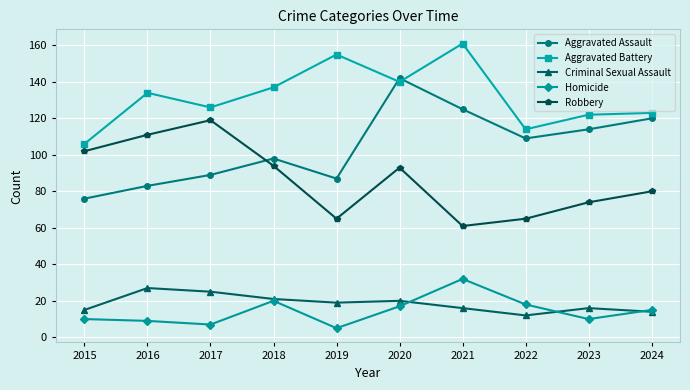

True or false: Aggravated Assault and Criminal Sexual Assault intersect in this chart.

False